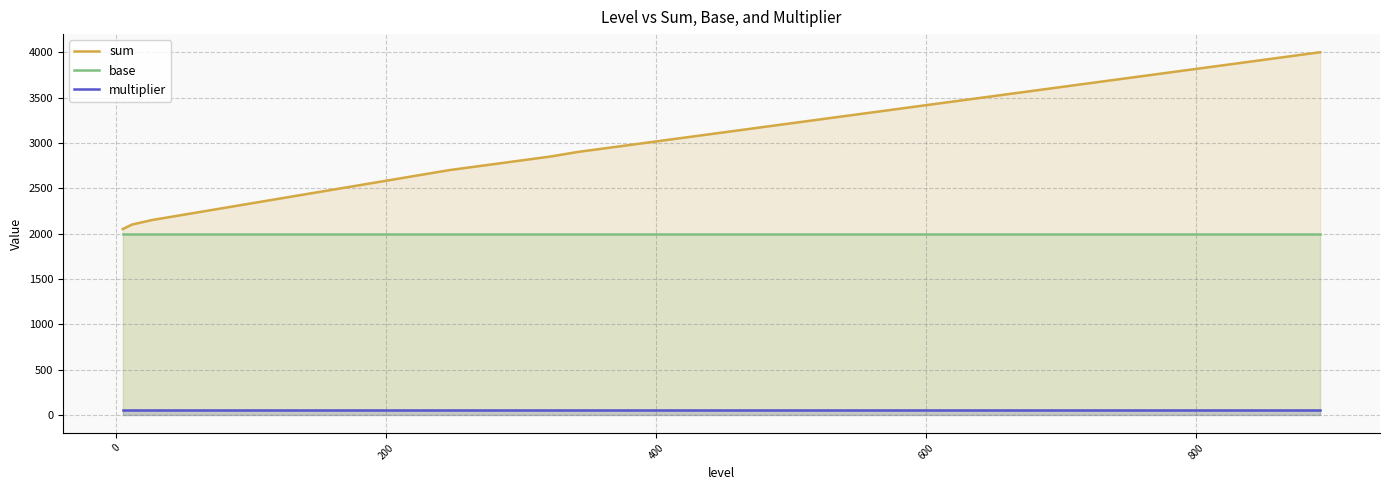

Does the chart display data point markers on the line(s)?

No